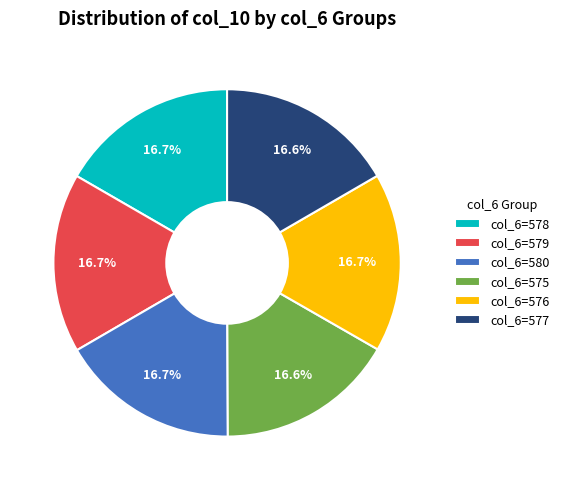

What percentage is NOT represented by col_6=578?

83.3%